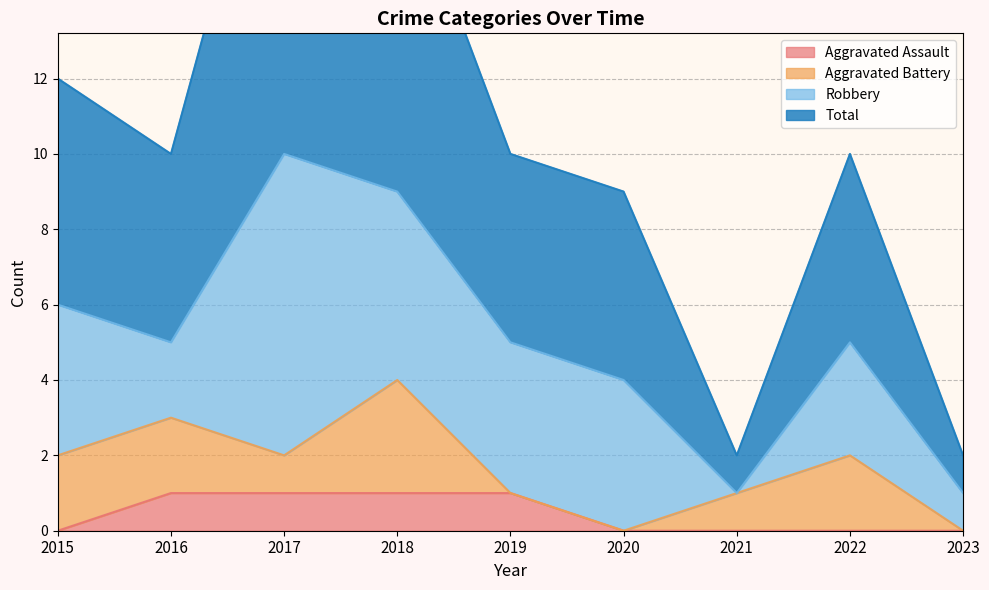

Is it true that Aggravated Assault equals 2 at 2018?

False